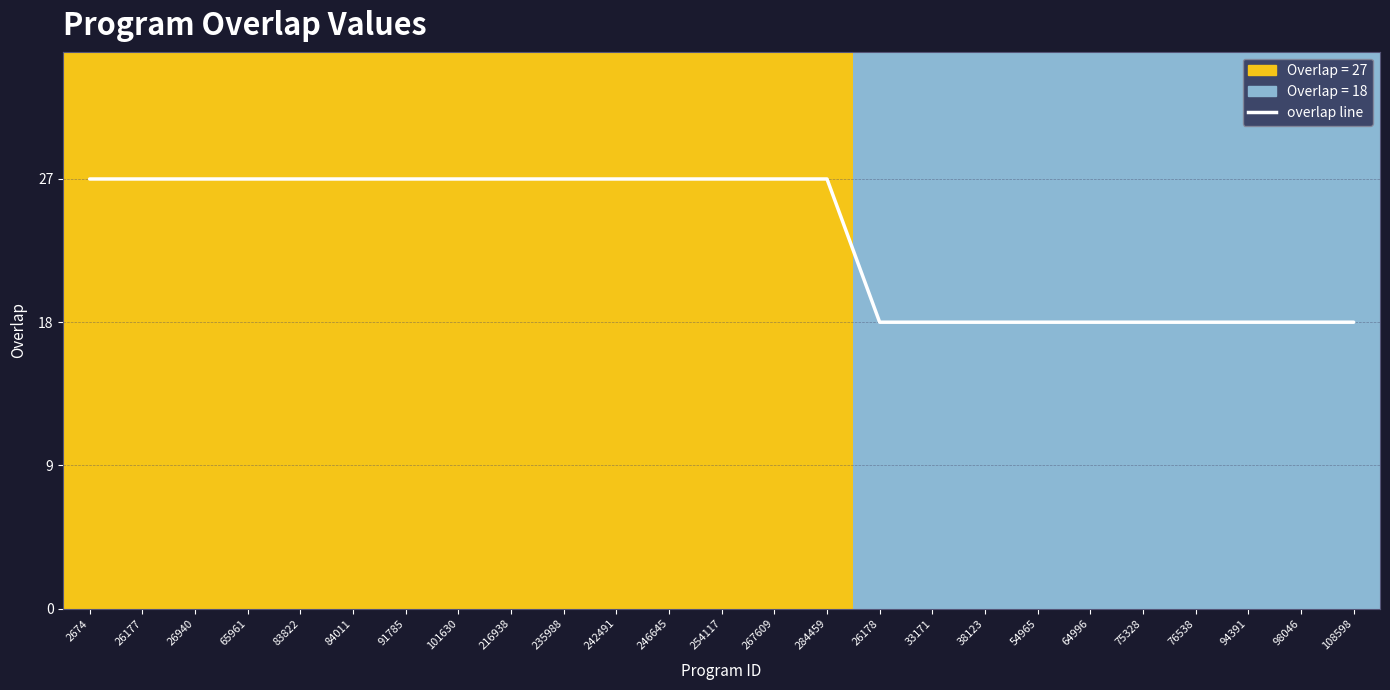

Reading left to right, extract all data points from this chart.

27	27	27	27	27	27	27	27	27	27	27	27	27	27	27	18	18	18	18	18	18	18	18	18	18